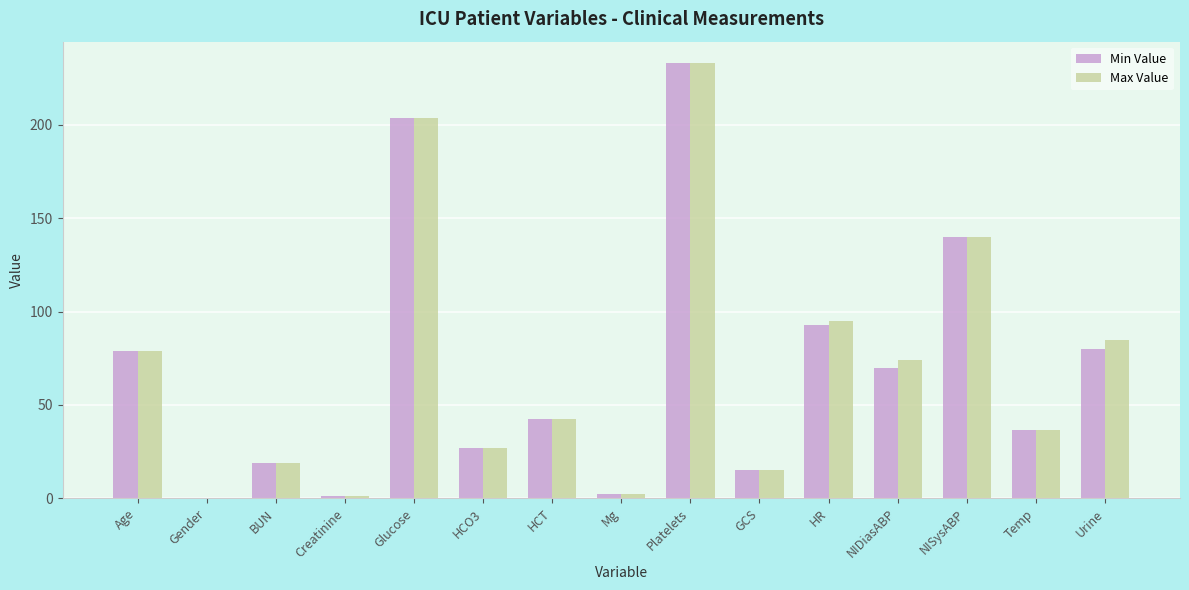

What is the average value of the Min Value series?

69.5